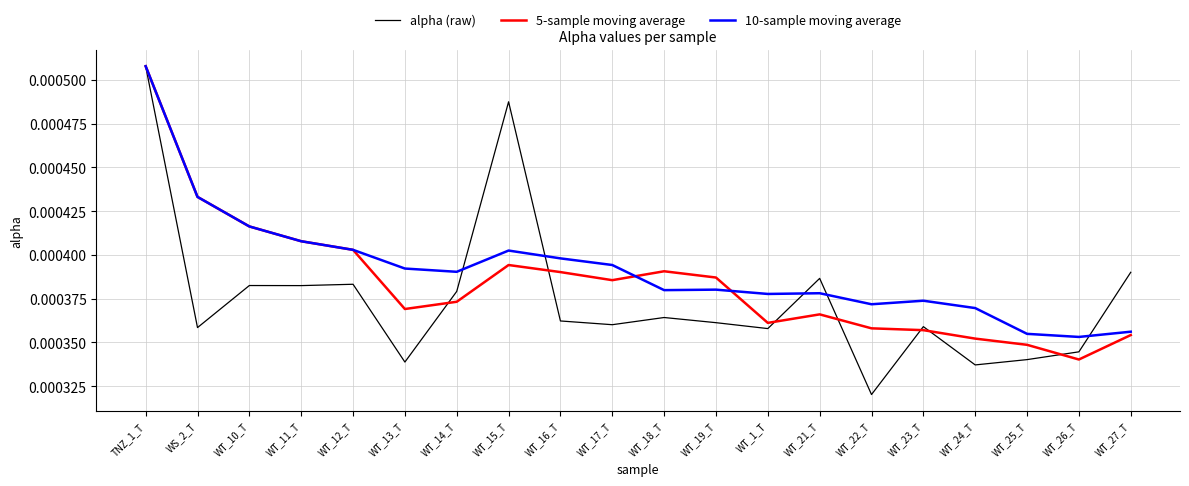

What position from the left is WT_25_T?

18